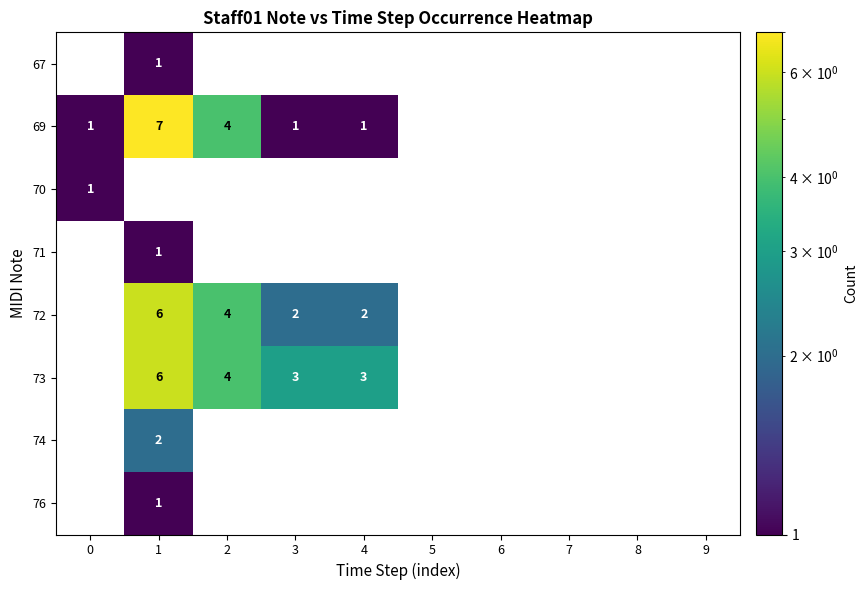

True or false: 69 has a value of 4 at 2.

True